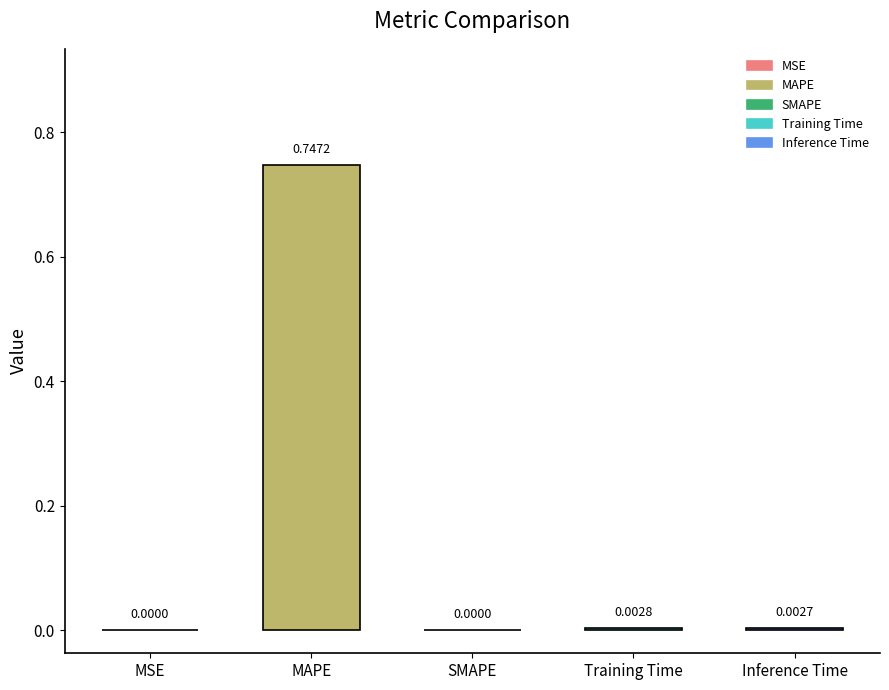

Between Inference Time and SMAPE, which is larger?

Inference Time